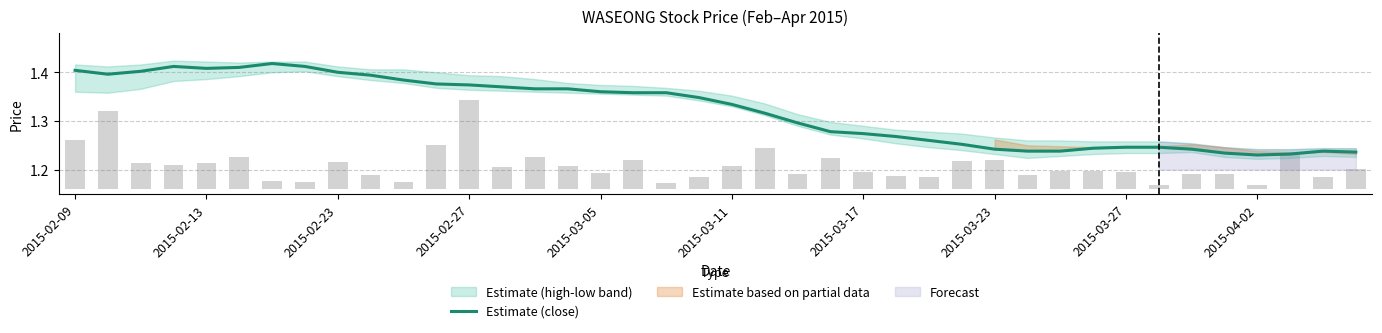

What is the change in value from 2015-03-11 to 2015-03-23?

-0.1